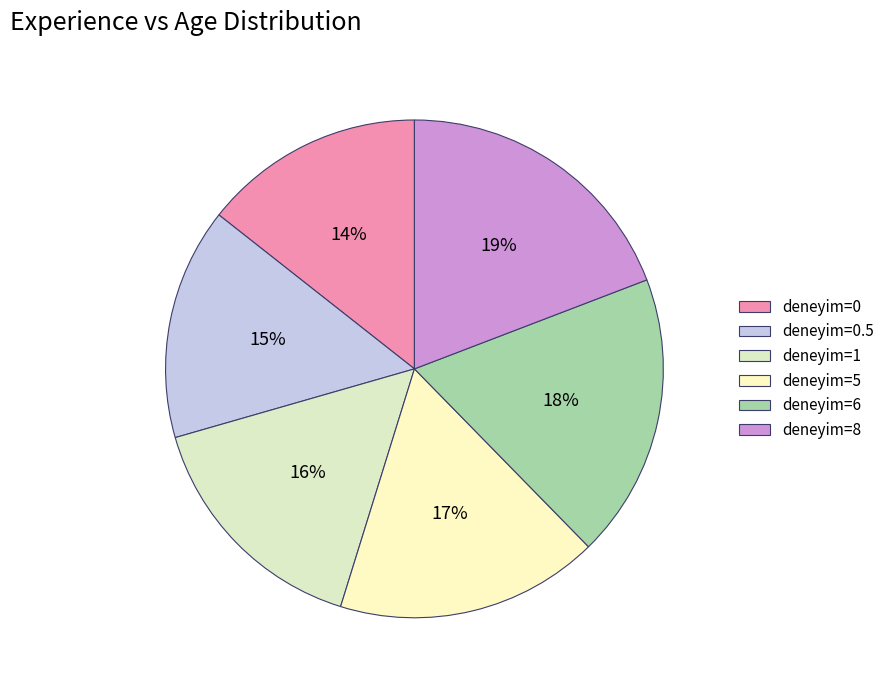

To the nearest percent, what is the difference between the largest and smallest slice percentages?

5%